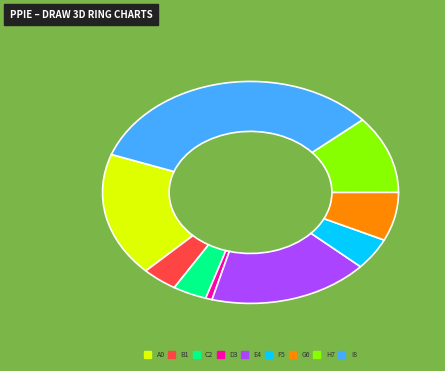

Does any single category account for the majority?

No